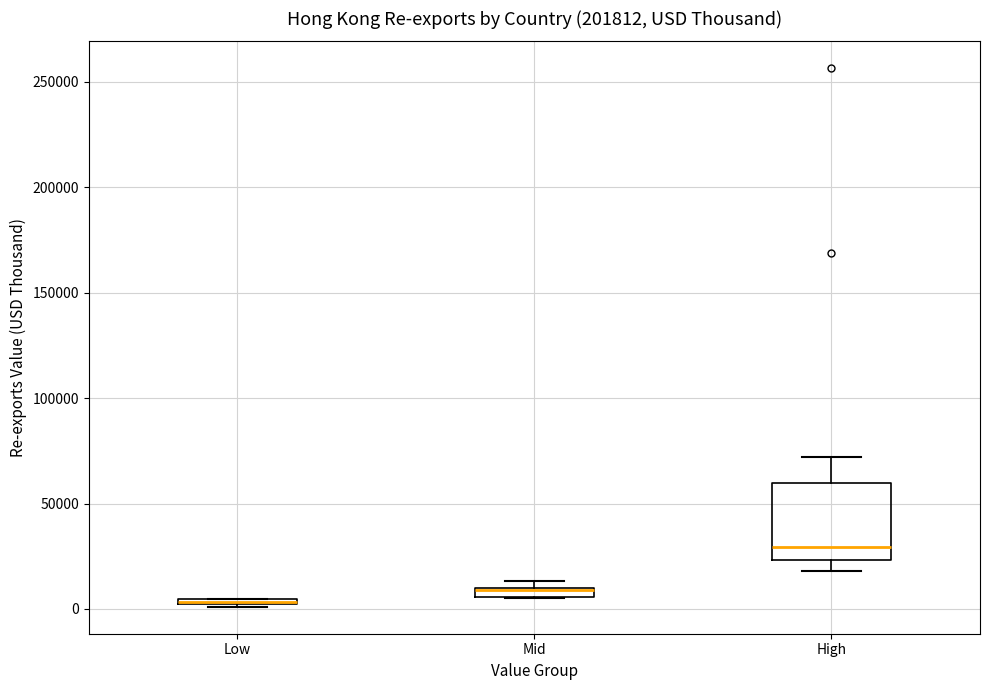

Which box is the tallest, from its lower edge to its upper edge?

High